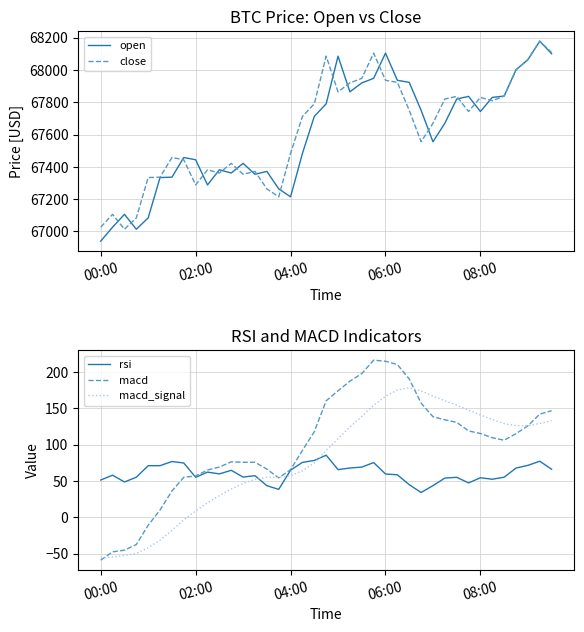

Rank the series at 25 from lowest to highest value.

rsi, macd_signal, macd, close, open